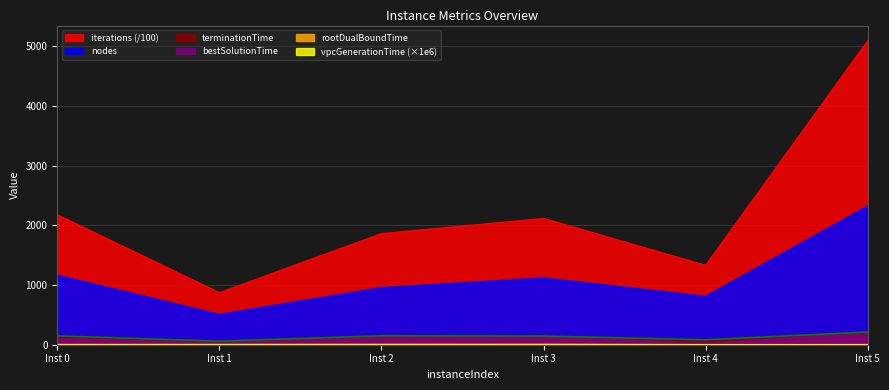

Is it true that nodes equals 3564.3 at Inst 5?

False